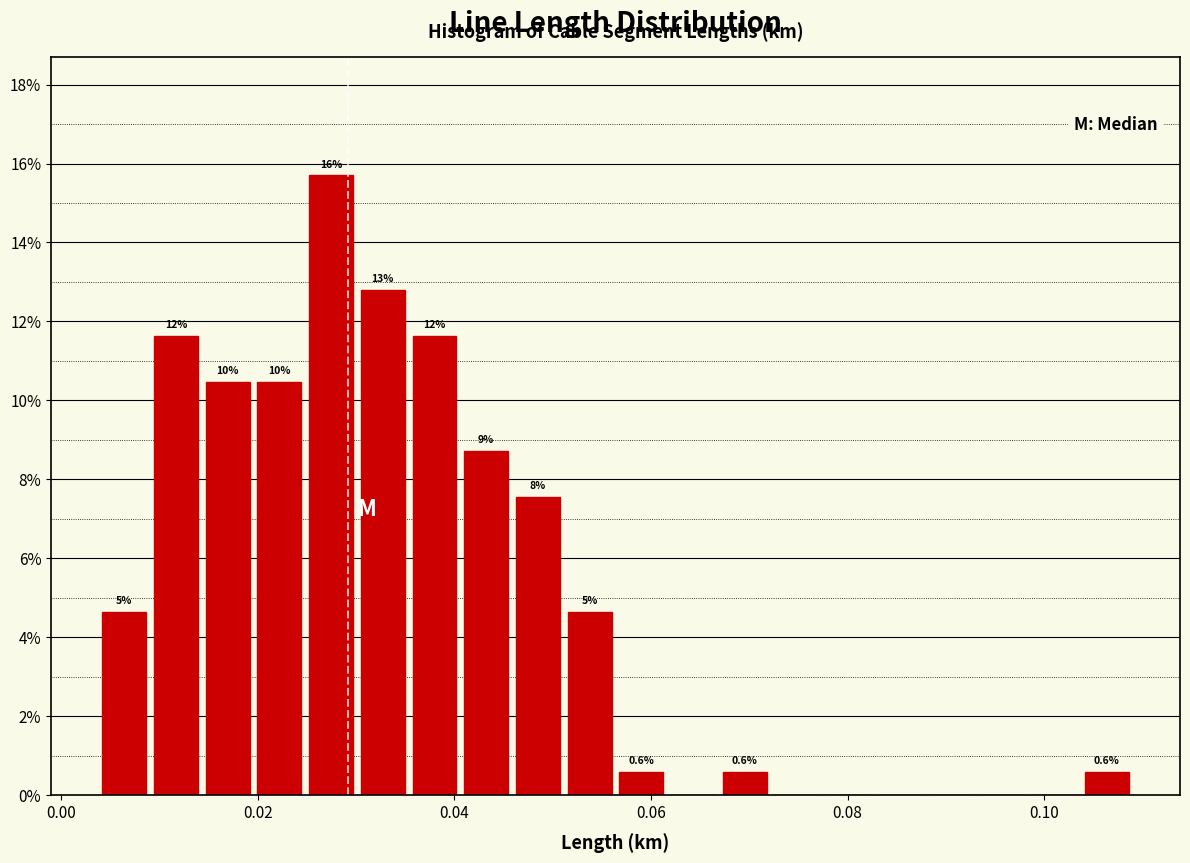

Read against the x-axis, roughly where is the centre of the tallest bar?

0.028